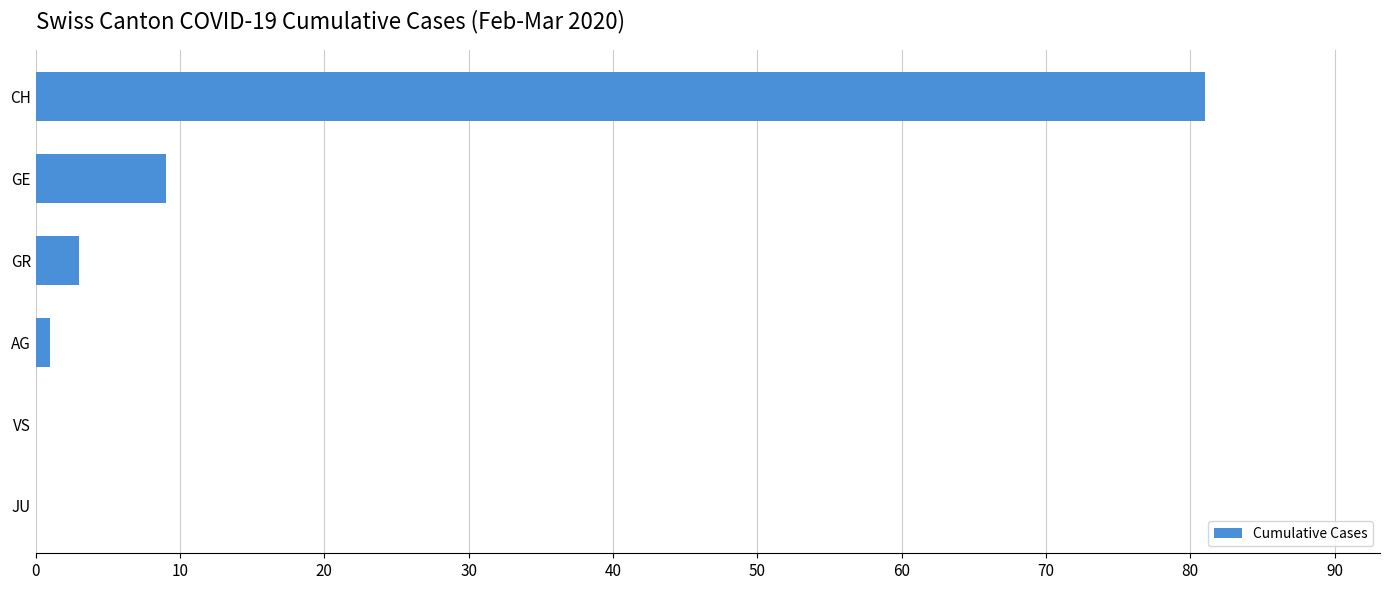

At which label is the value closest to 40?

GE